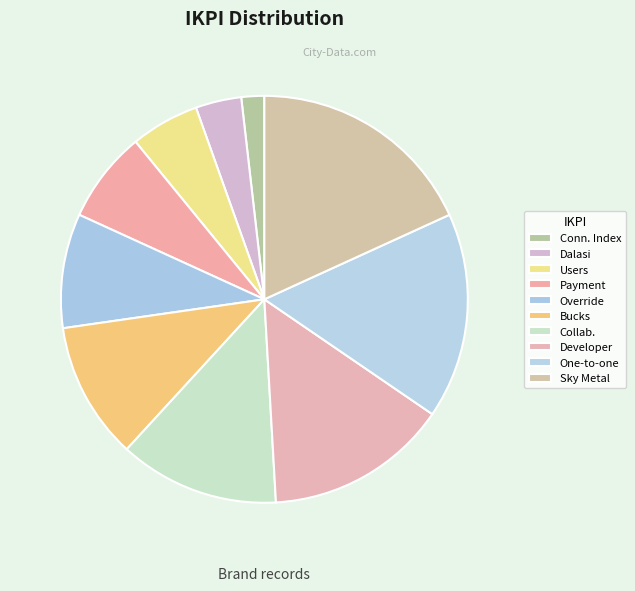

Rank the categories by value from highest to lowest.

Sky Metal, One-to-one, Developer, Collab., Bucks, Override, Payment, Users, Dalasi, Conn. Index